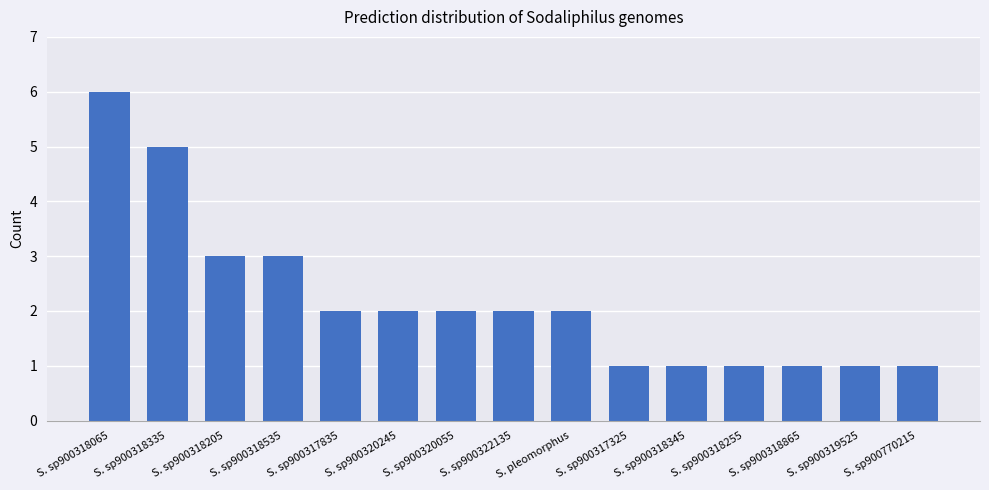

Count the number of data series in this chart.

1